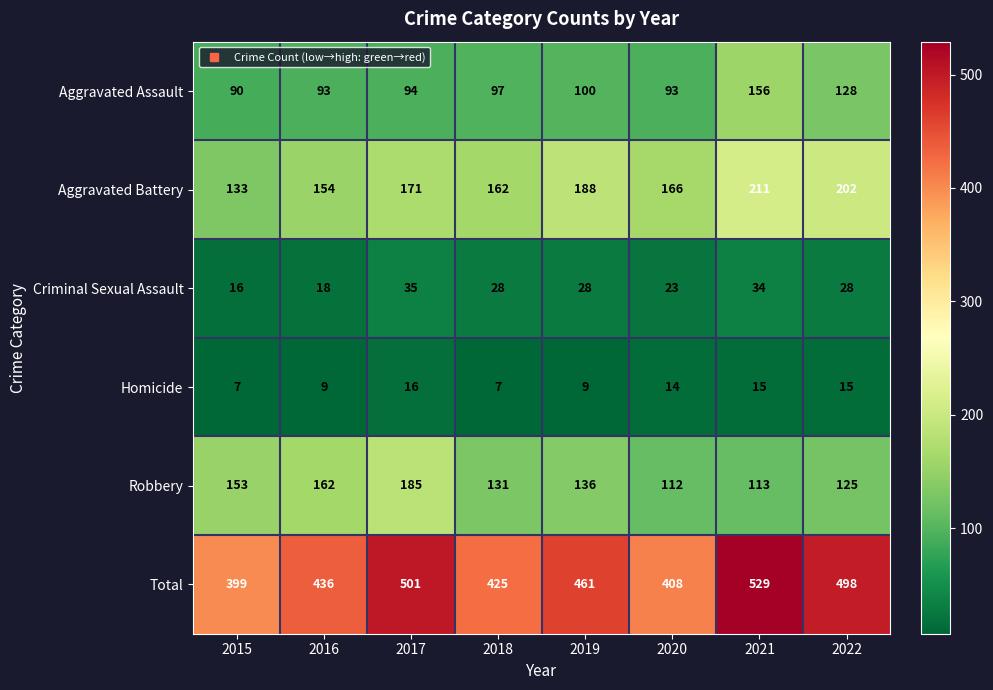

What is the approximate value of Homicide at 2017?

16